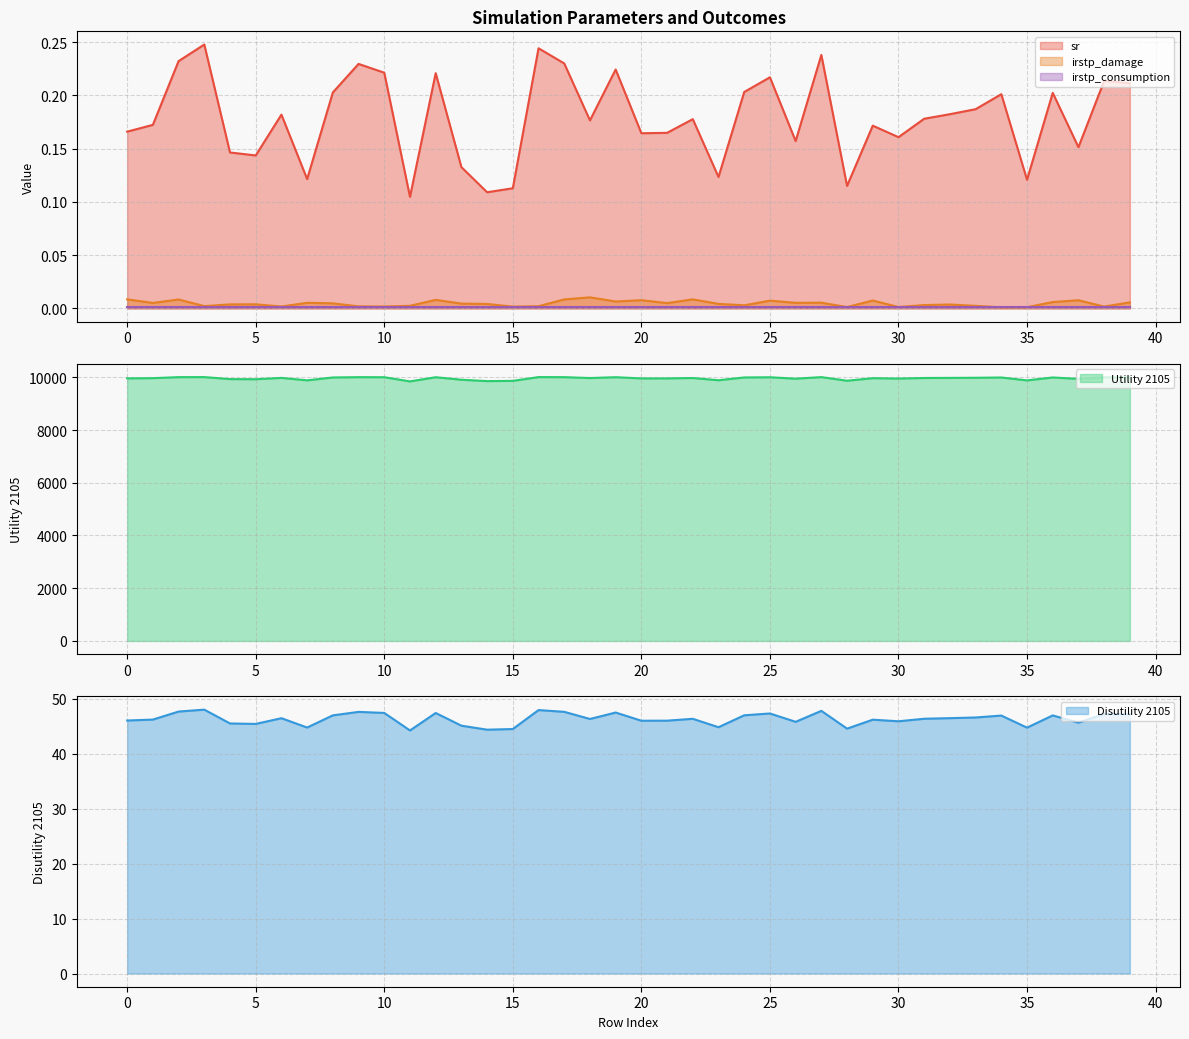

Where is the first local minimum for Utility 2105?

5